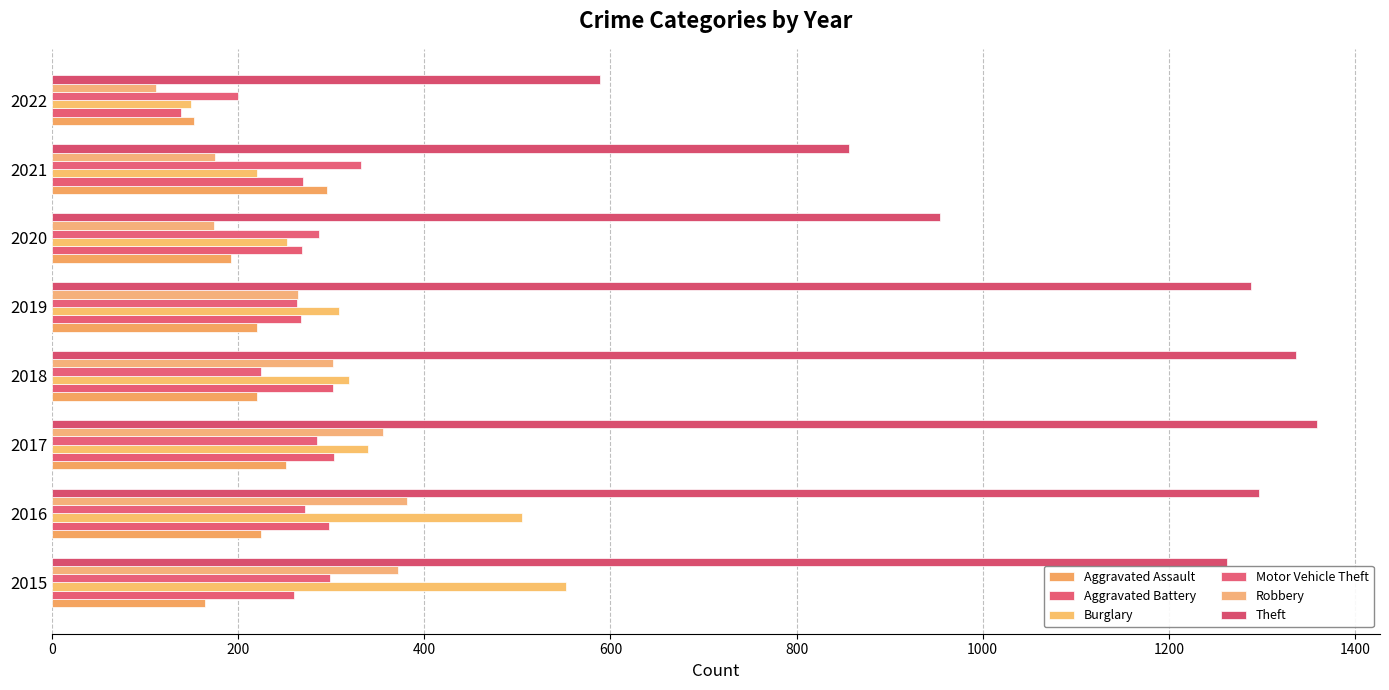

Which series has the largest range (max minus min)?

Theft